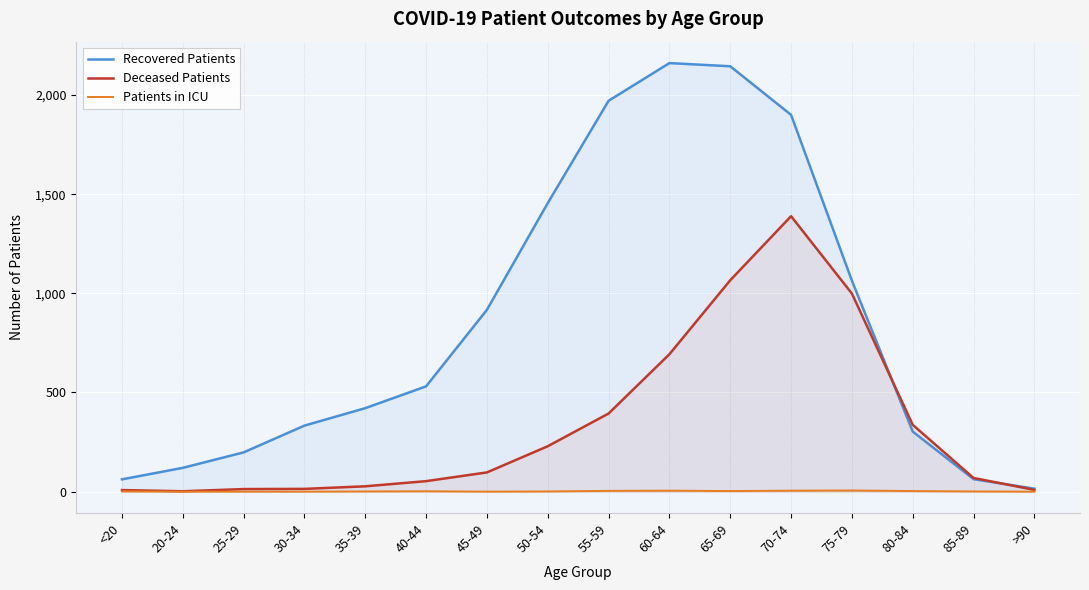

Count the Patients in ICU values in the range 0 to 4.

13